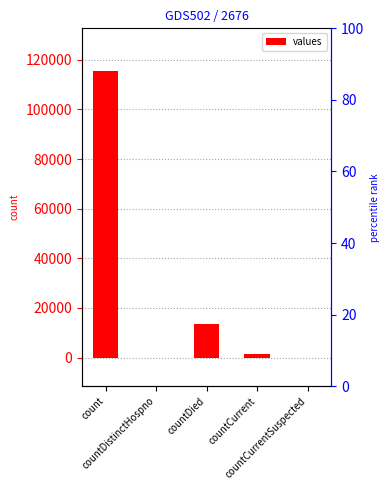

How many bars are there in total?

5